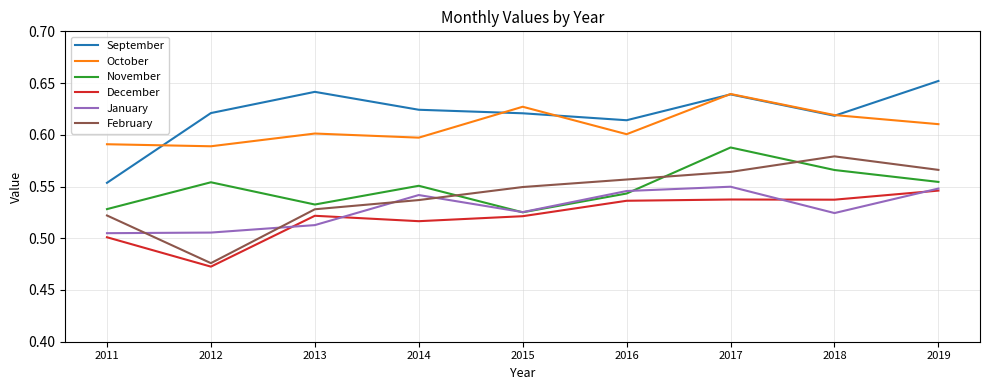

The value of September at 2016 is 0.6. True or false?

True